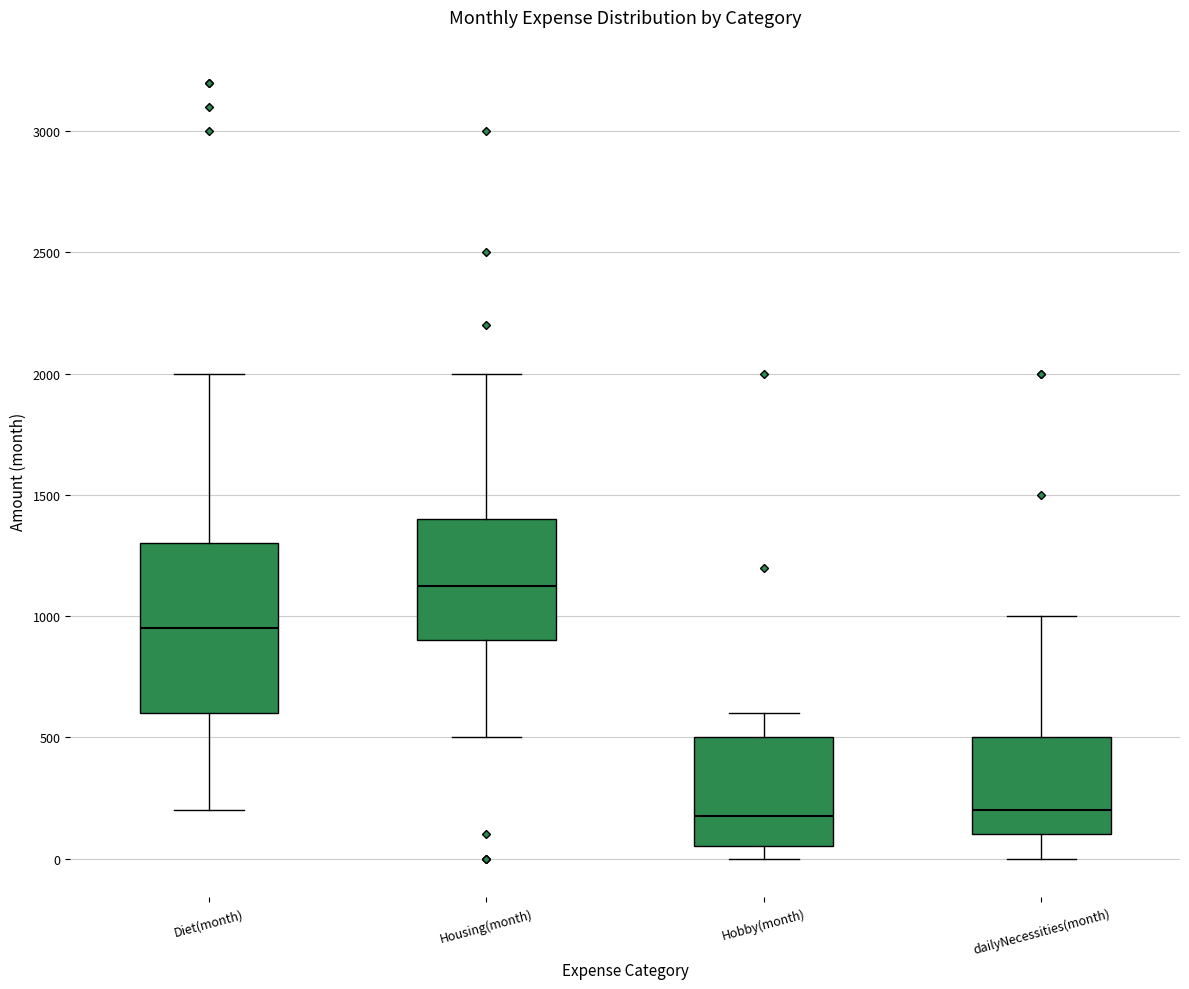

Which box has the highest median line?

Housing(month)